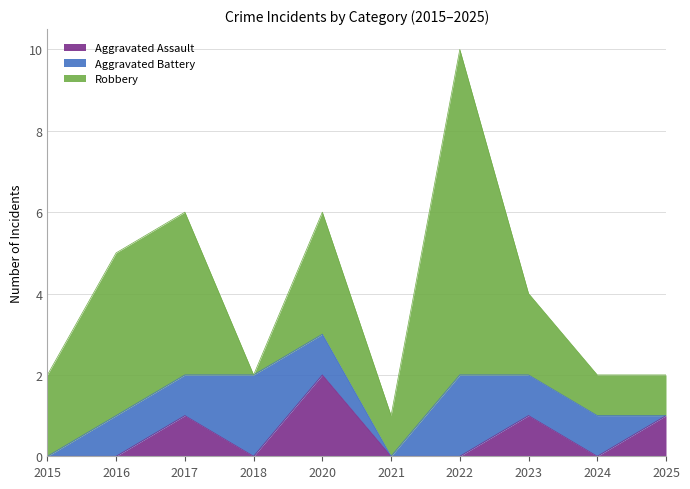

Is the value of Aggravated Assault at 2021 greater than the value of Robbery at 2015?

No